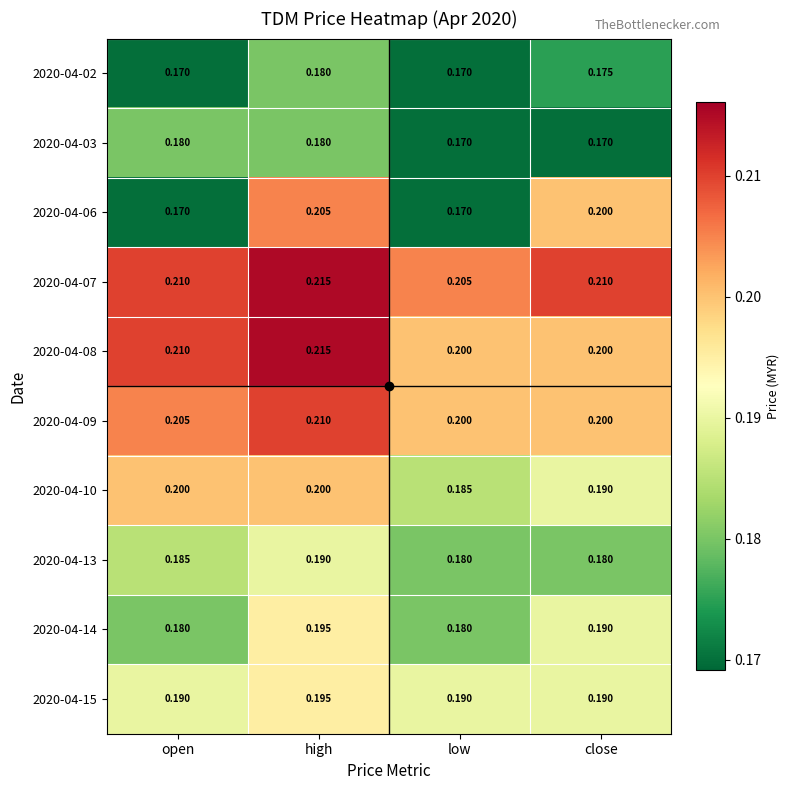

Is the value of 2020-04-07 at open greater than the value of 2020-04-03 at open?

Yes